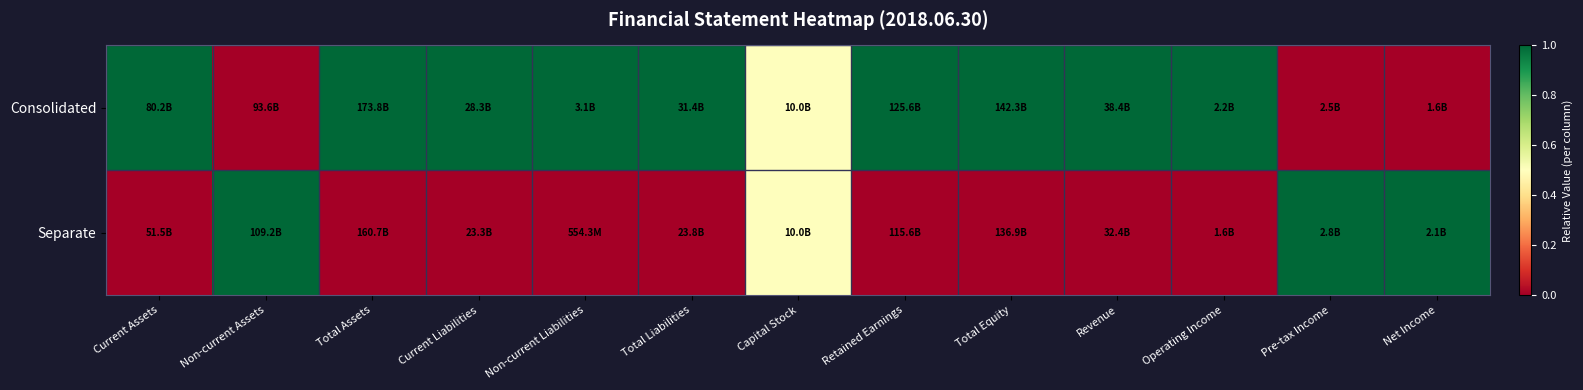

Count the number of data series in this chart.

2